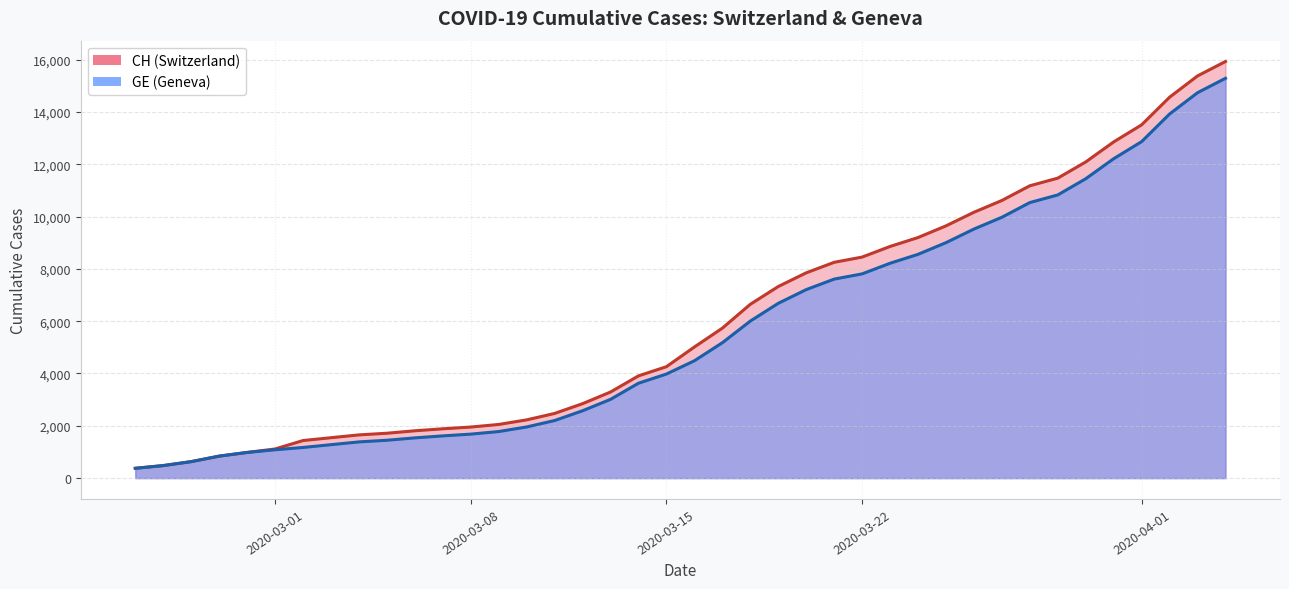

Which category has the highest value in the GE series?

2020-04-04